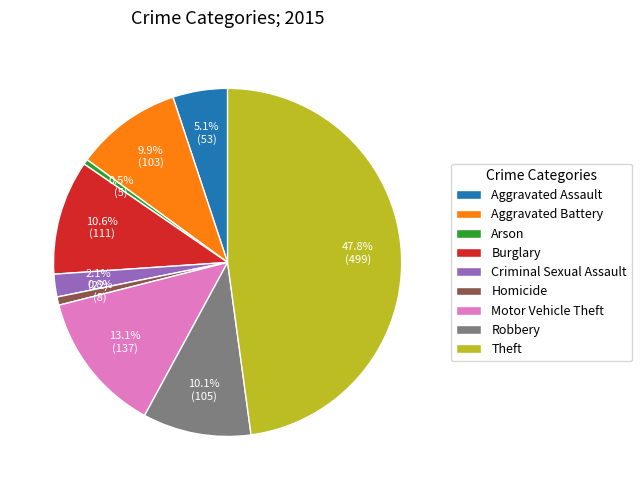

Is there a majority slice in this chart?

No